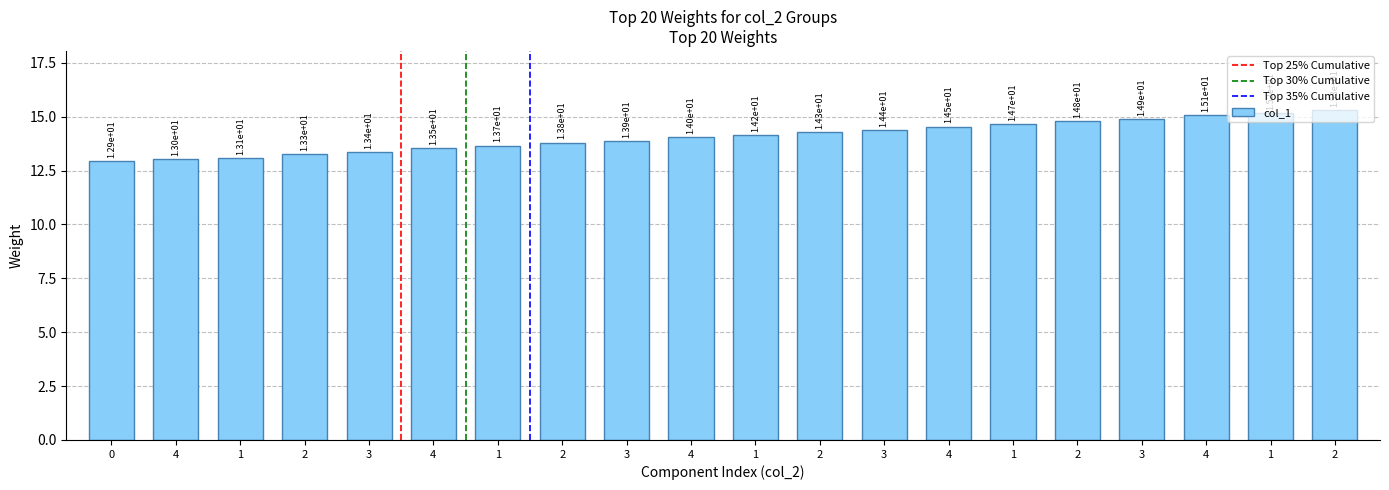

How many series are shown in this chart?

1